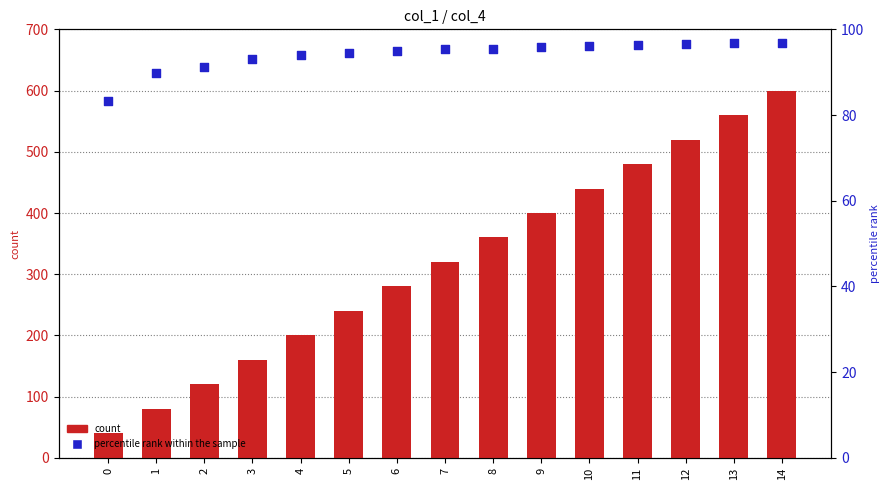

What is the total value across all series at 13?

656.9